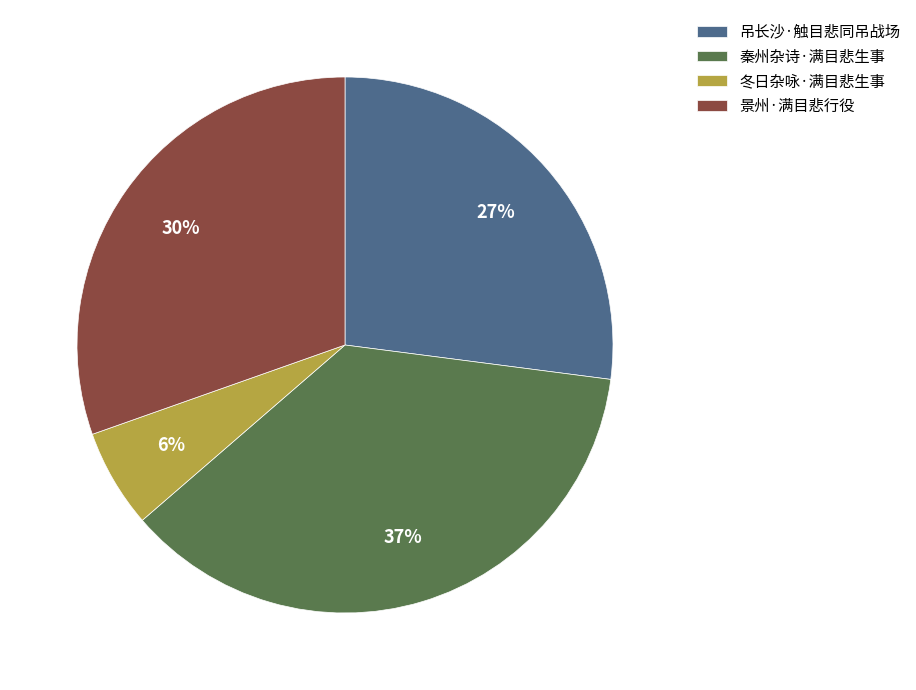

What percentage is the 冬日杂咏·满目悲生事 slice, to the nearest percent?

6%